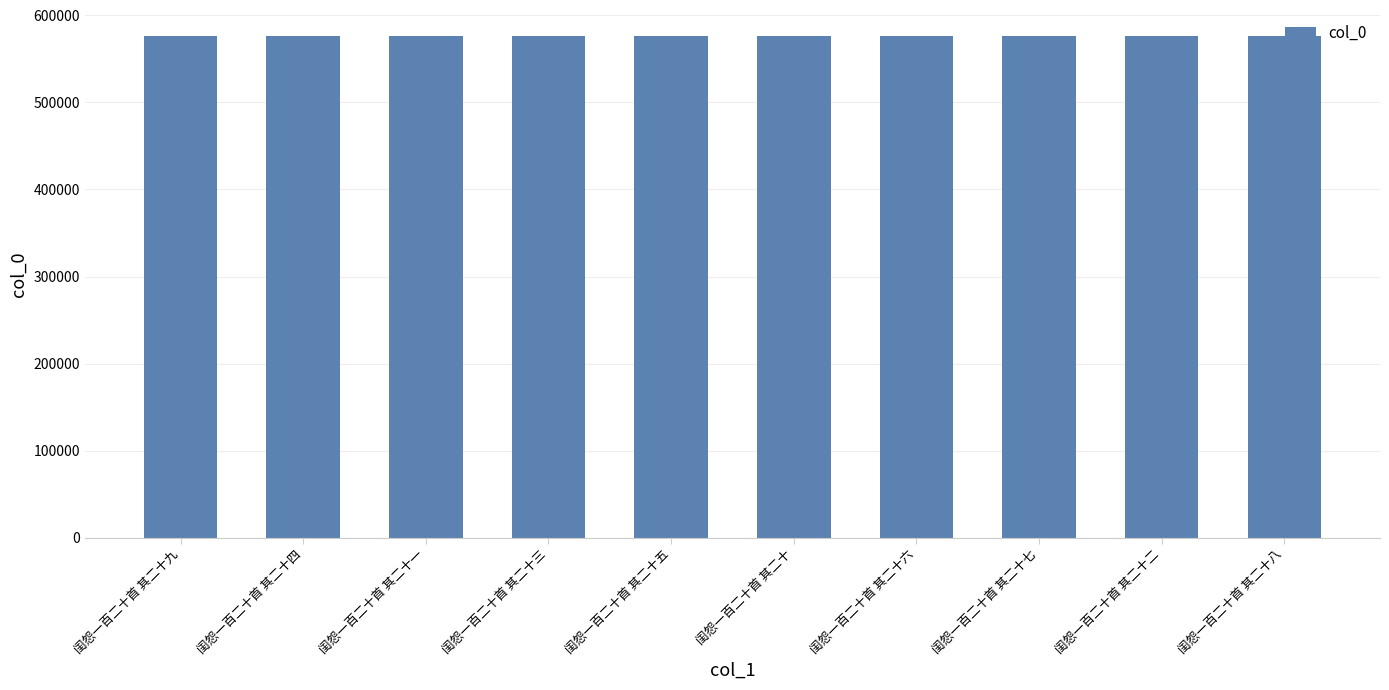

Is it true that the value at 闺怨一百二十首 其二十 is 338270?

False